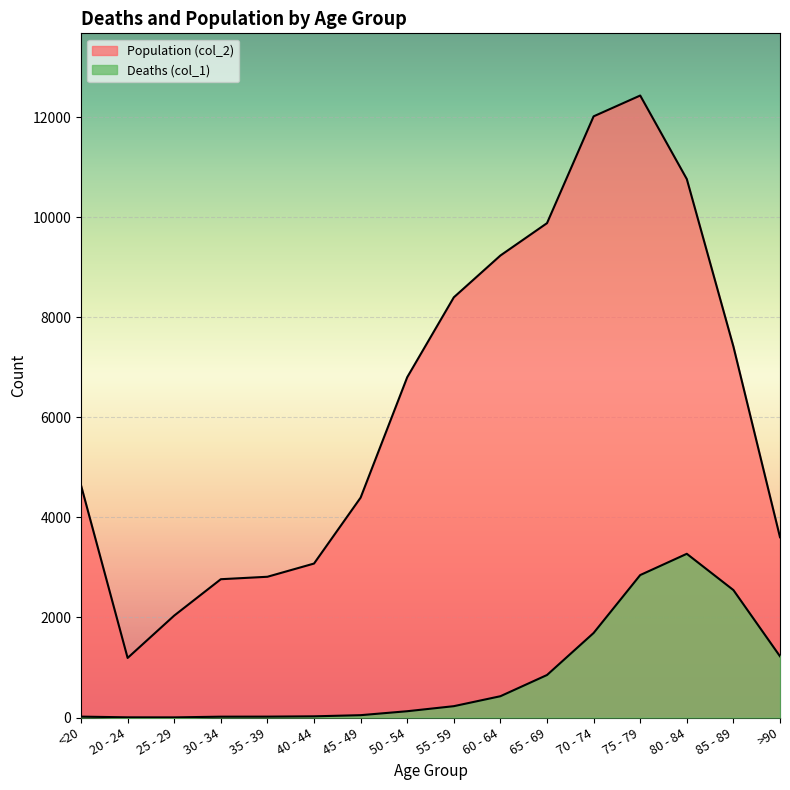

At which category is the sum across all series the highest?

75 - 79